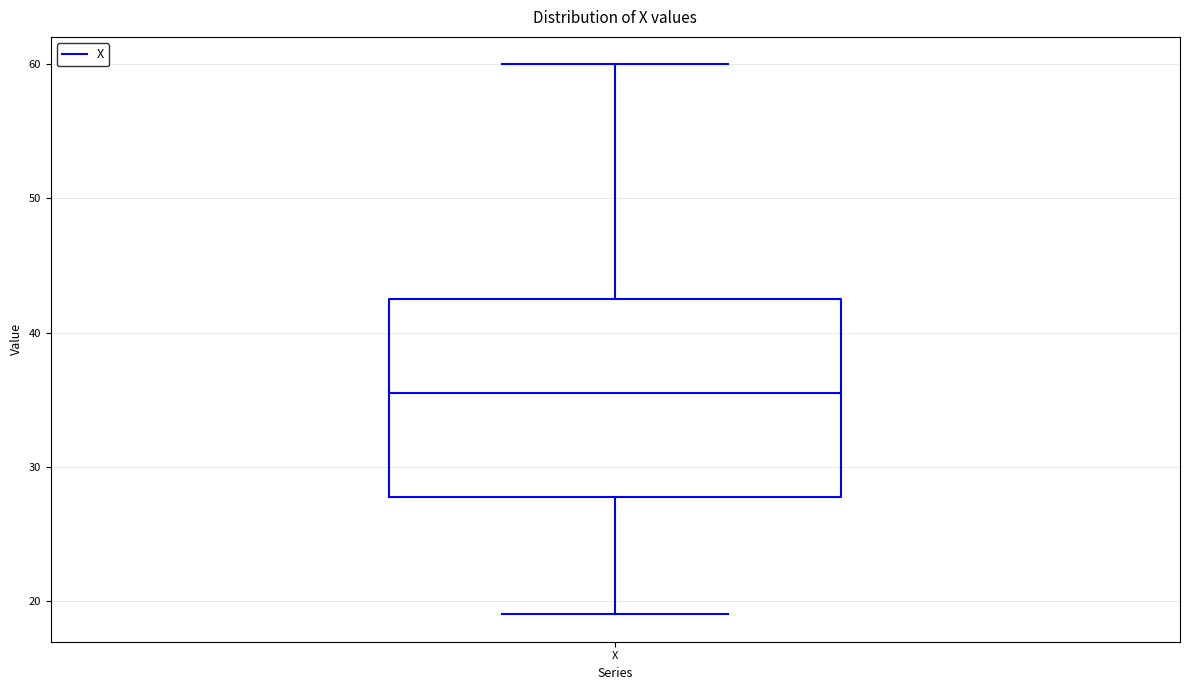

Read this box plot against the y-axis: the position of the median line, the range covered by the box, and the ends of both whiskers. The values are not printed on the chart, so give them approximately, as read against the axis.

median 36, box 28 to 43, whiskers 19 to 60